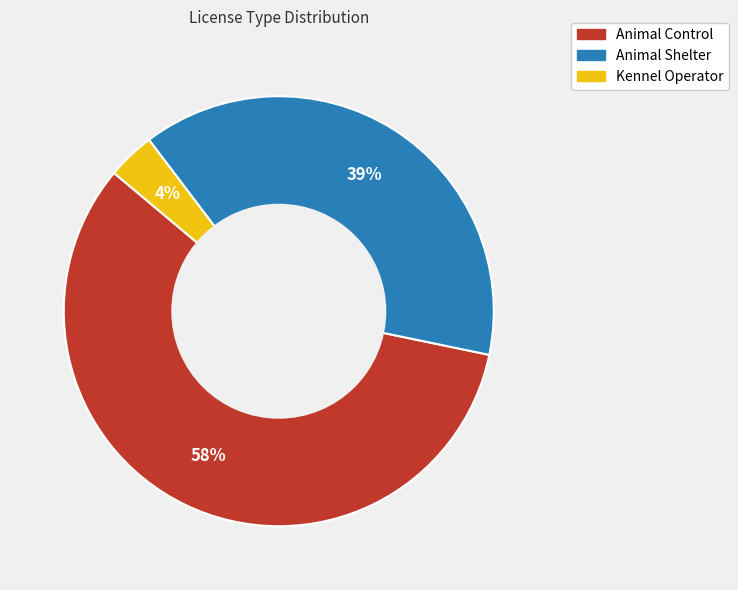

Which category has the biggest portion of the pie?

Animal Control